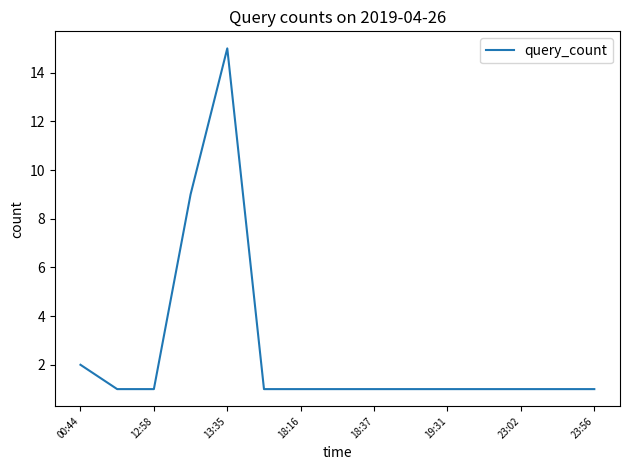

What is the difference between the maximum and minimum values?

14